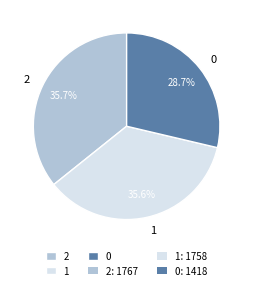

Does 2 represent more than half of the total?

No